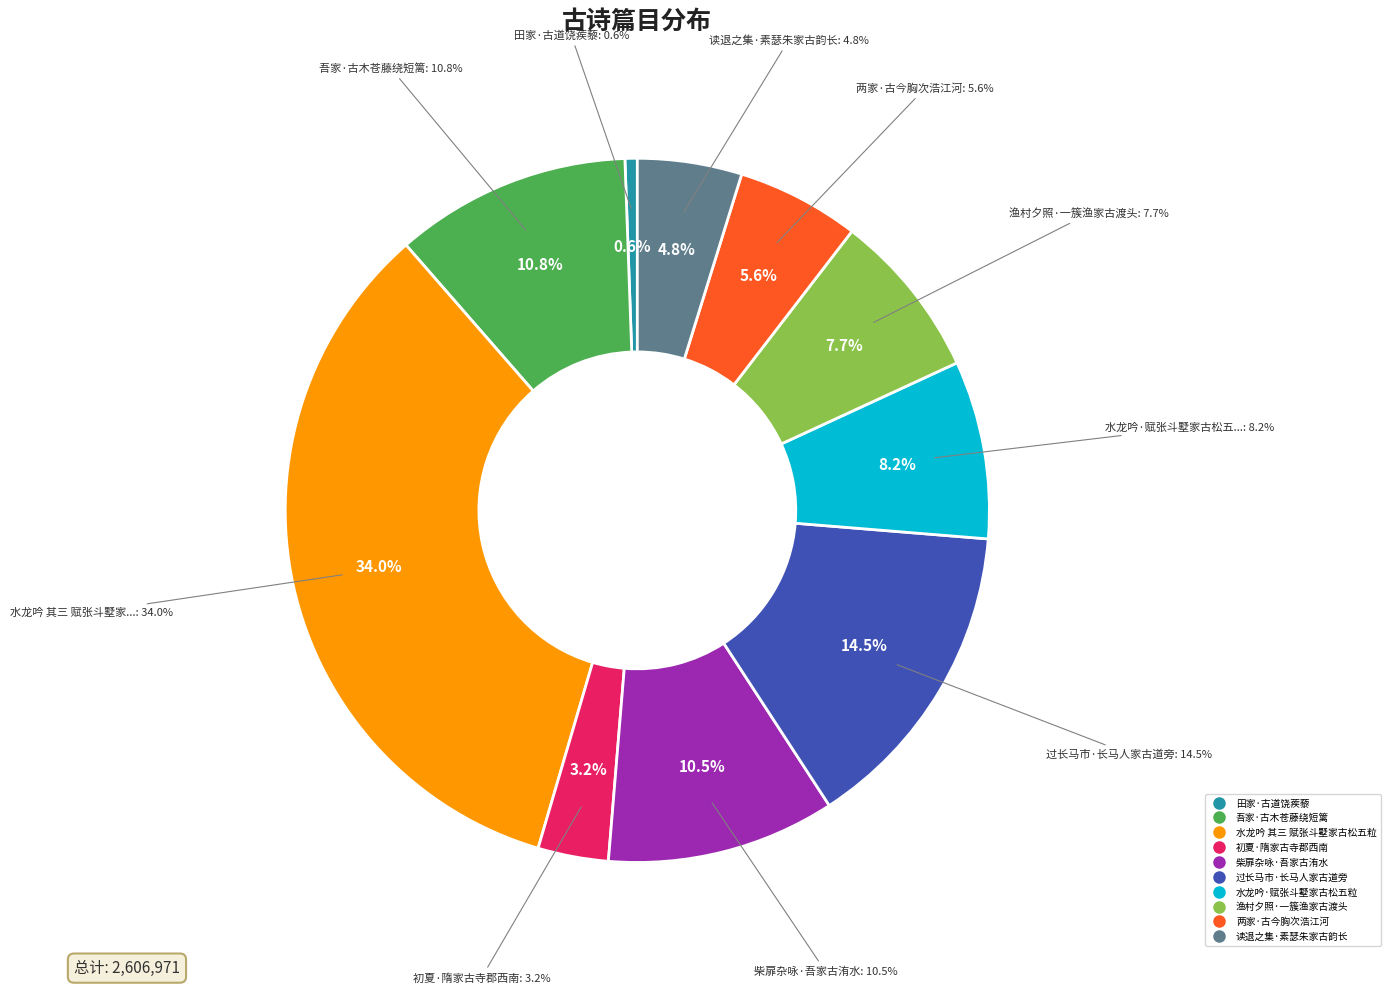

Rank the categories by value from highest to lowest.

水龙吟 其三 赋张斗墅家古松五粒, 过长马市·长马人家古道旁, 吾家·古木苍藤绕短篱, 柴扉杂咏·吾家古洧水, 水龙吟·赋张斗墅家古松五粒, 渔村夕照·一簇渔家古渡头, 两家·古今胸次浩江河, 读退之集·素瑟朱家古韵长, 初夏·隋家古寺郡西南, 田家·古道饶蒺藜